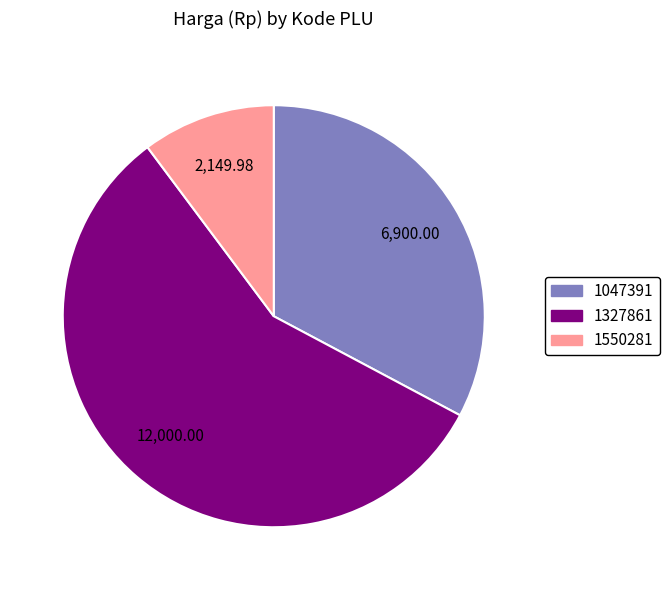

How many segments does this pie chart have?

3